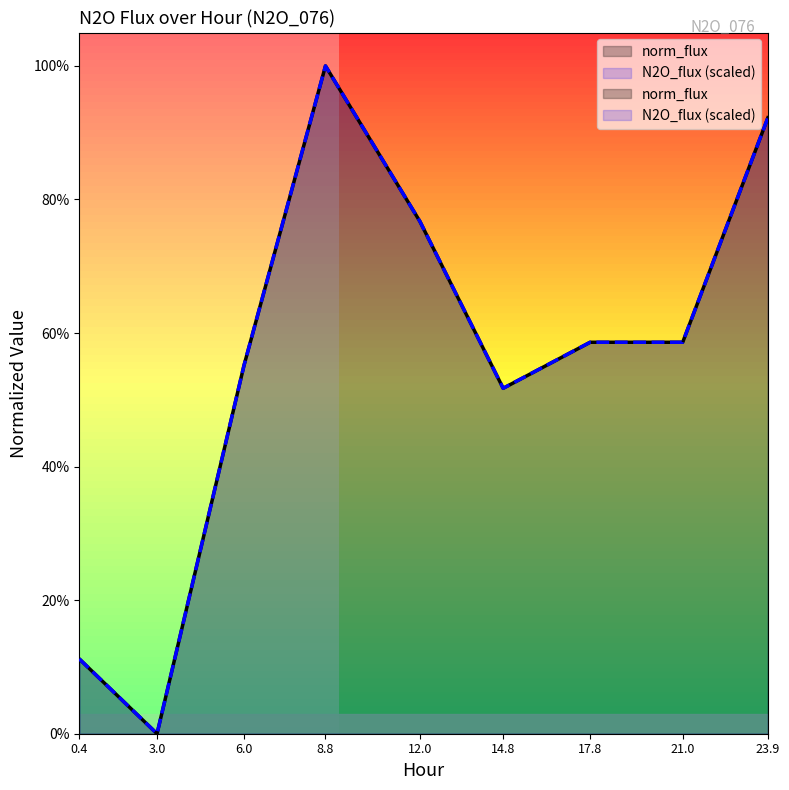

Where is N2O_flux nearest to the value 0?

3.0